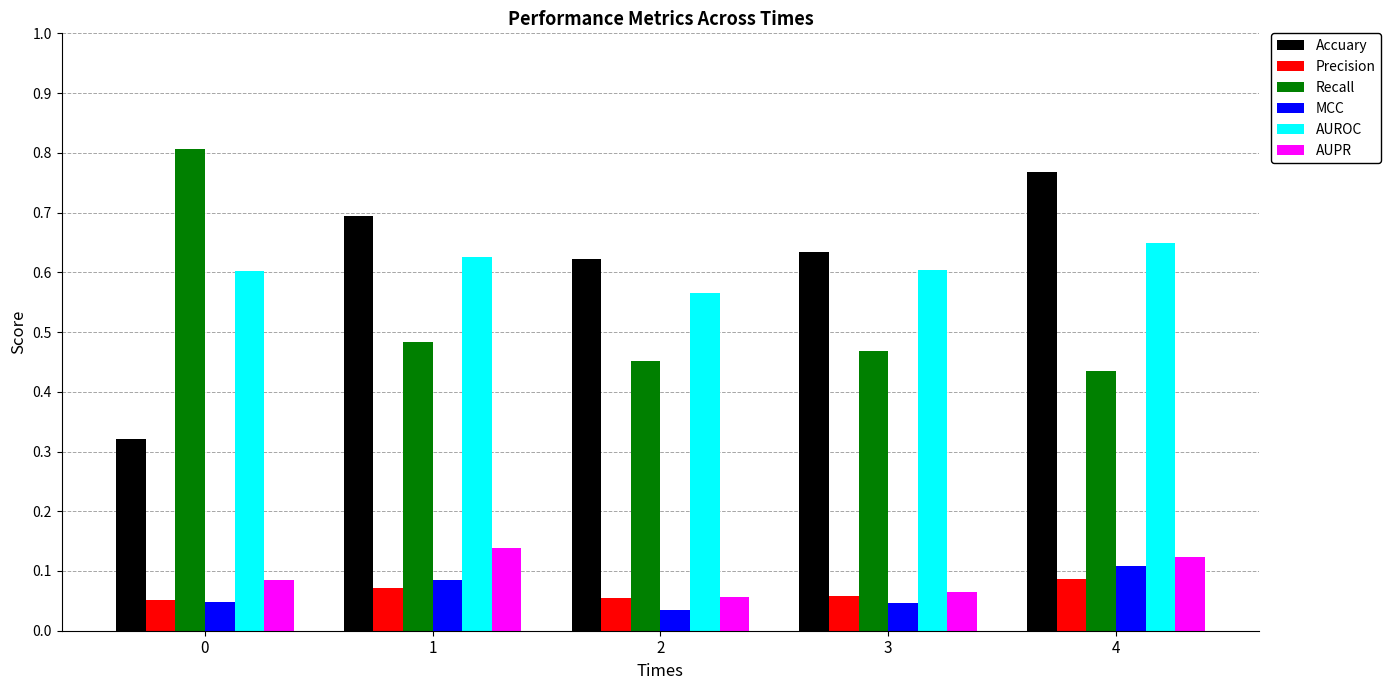

At how many categories does at least one series exceed 0?

5